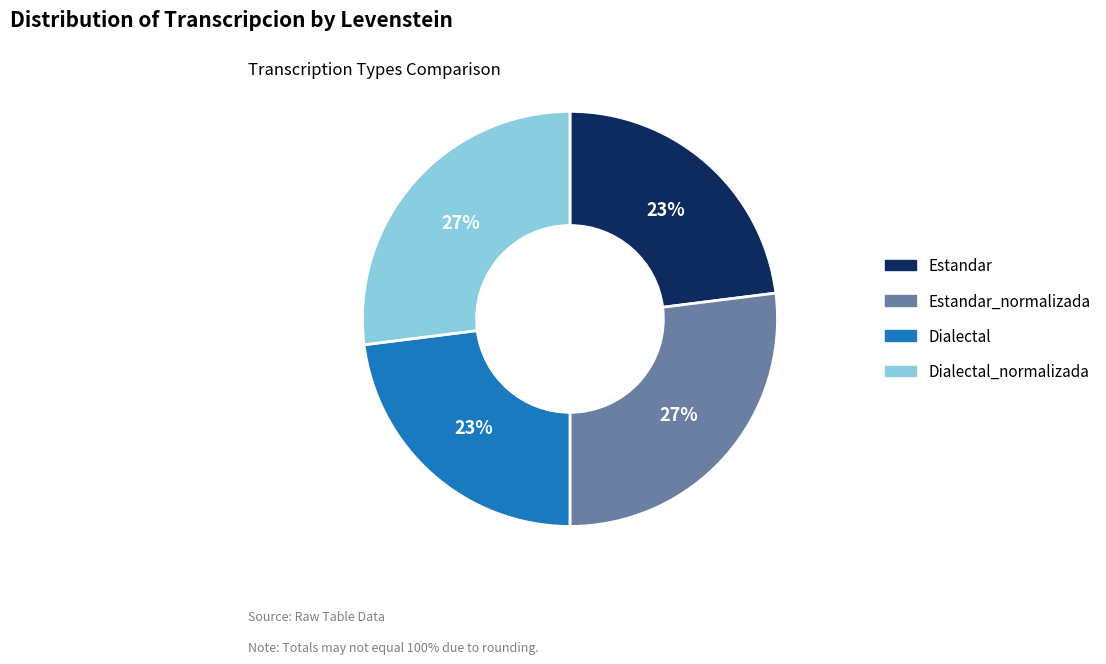

To the nearest percent, what is the difference between the largest and smallest slice percentages?

4%